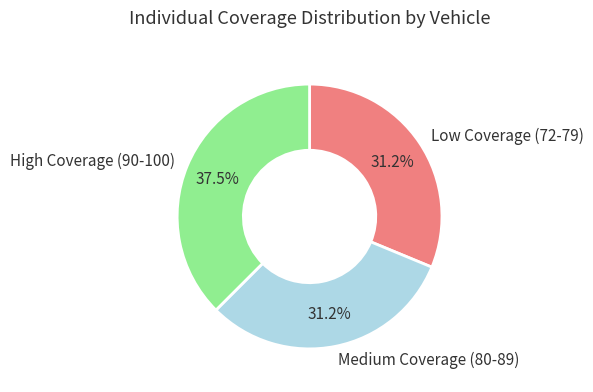

Is there a majority slice in this chart?

No